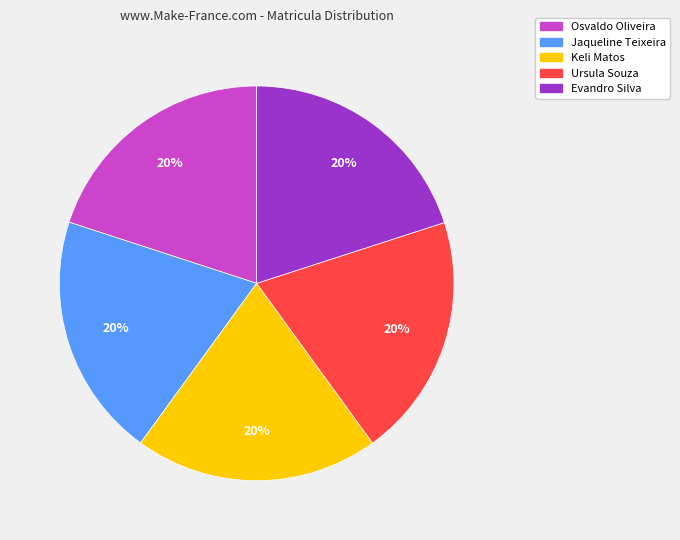

What percentage is the Osvaldo Oliveira slice, to the nearest percent?

20%